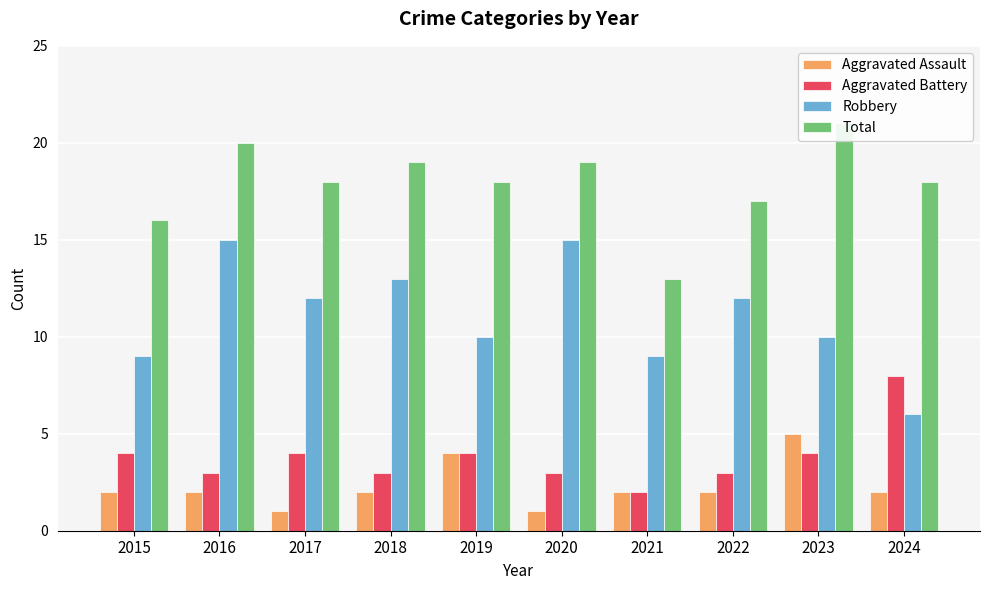

What is the spread (max minus min) of values at 2023?

17